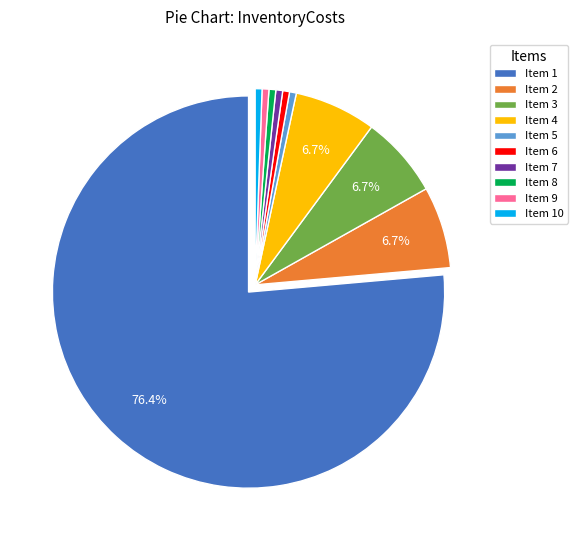

Which has a higher value, Item 2 or Item 8?

Item 2